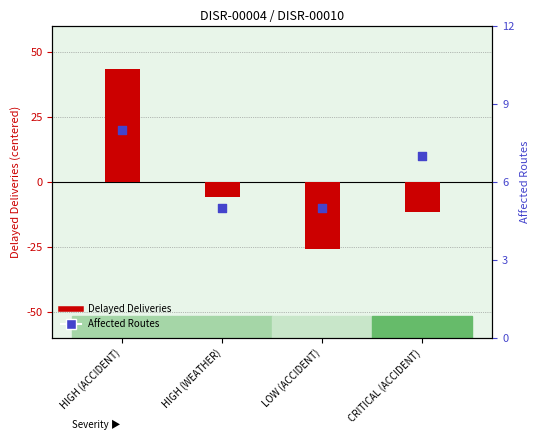

Which series has the largest total across all categories?

Affected Routes